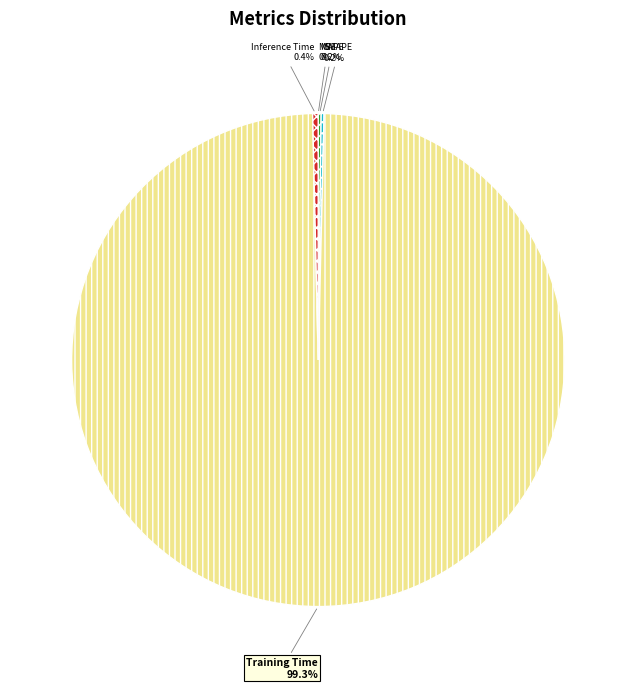

What is the largest slice in the pie chart?

Training Time